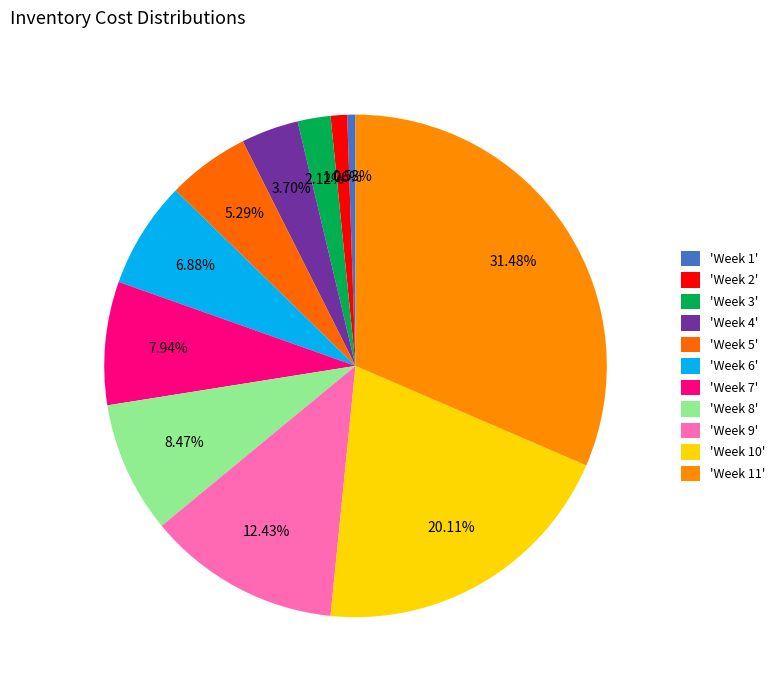

How many segments does this pie chart have?

11